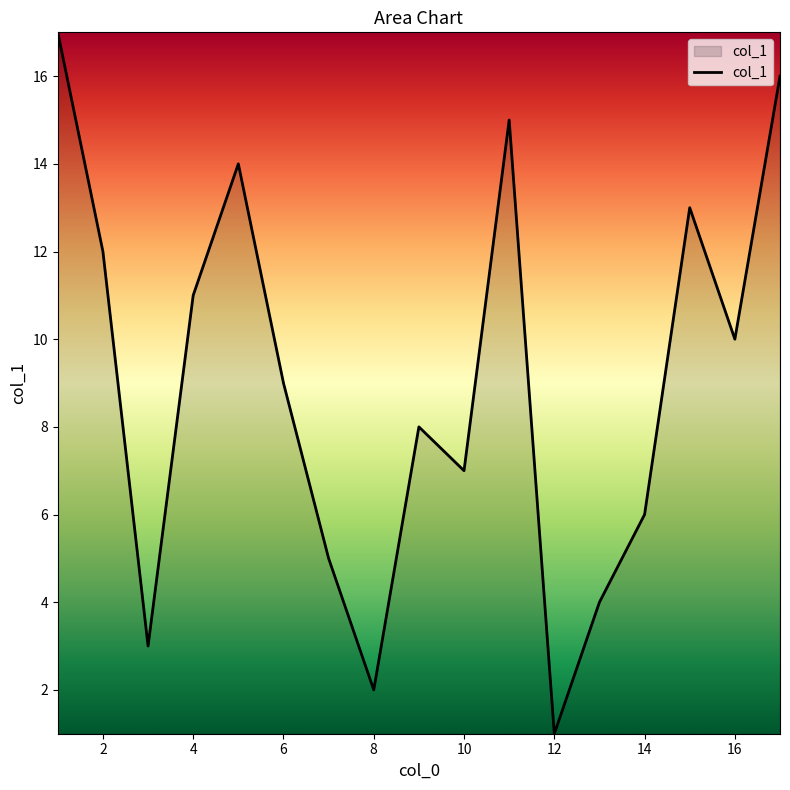

What is the greatest value displayed?

17